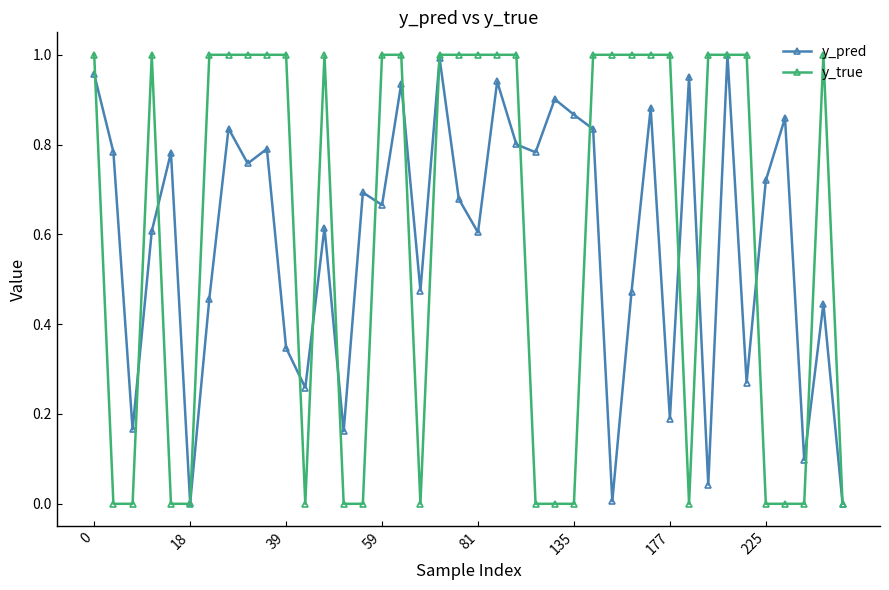

How many interior local valleys does the y_pred series have?

14